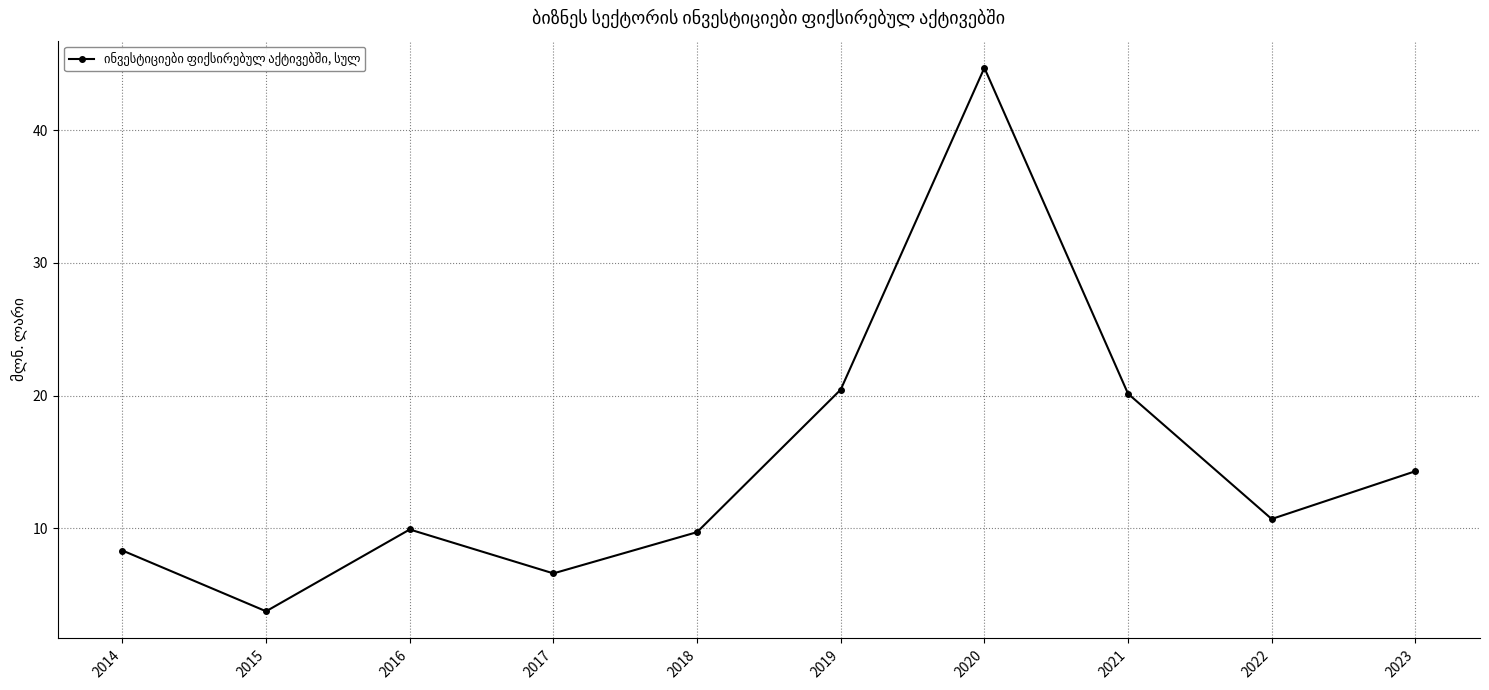

How many lines are shown in the chart?

1